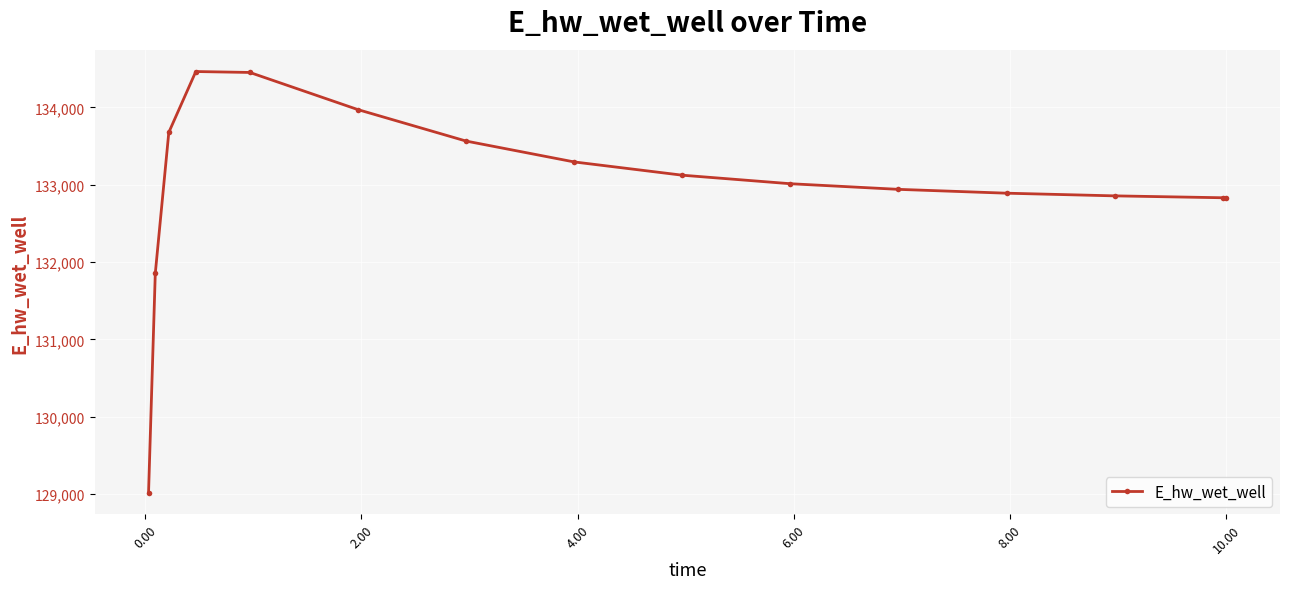

Does the chart display data point markers on the line(s)?

Yes